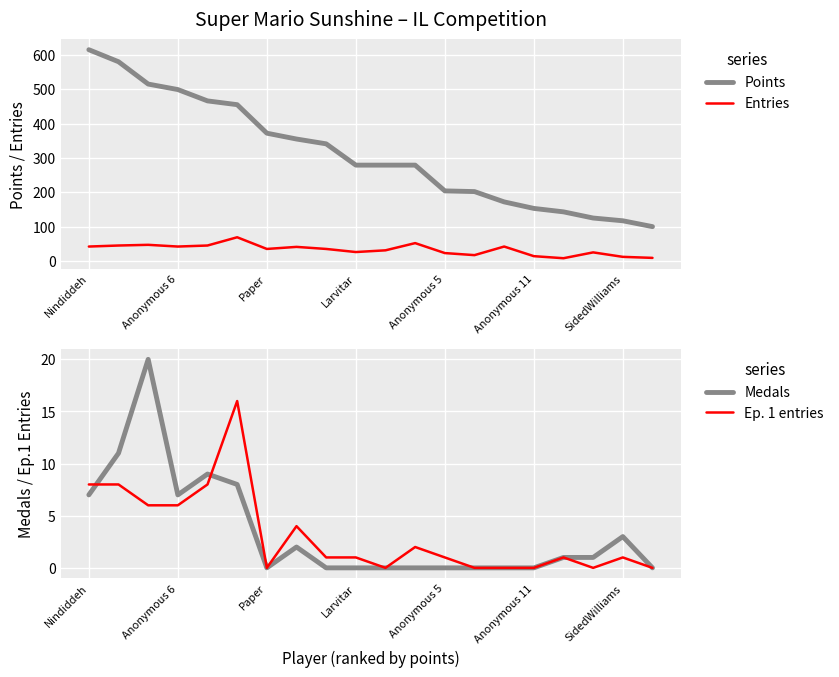

What is the highest value of the Medals series?

20